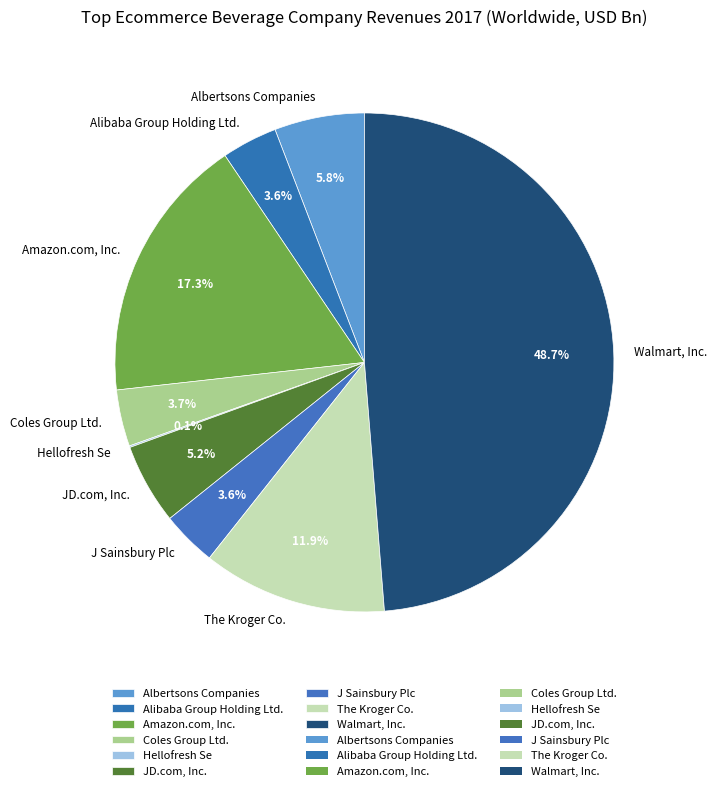

Is there a majority slice in this chart?

No